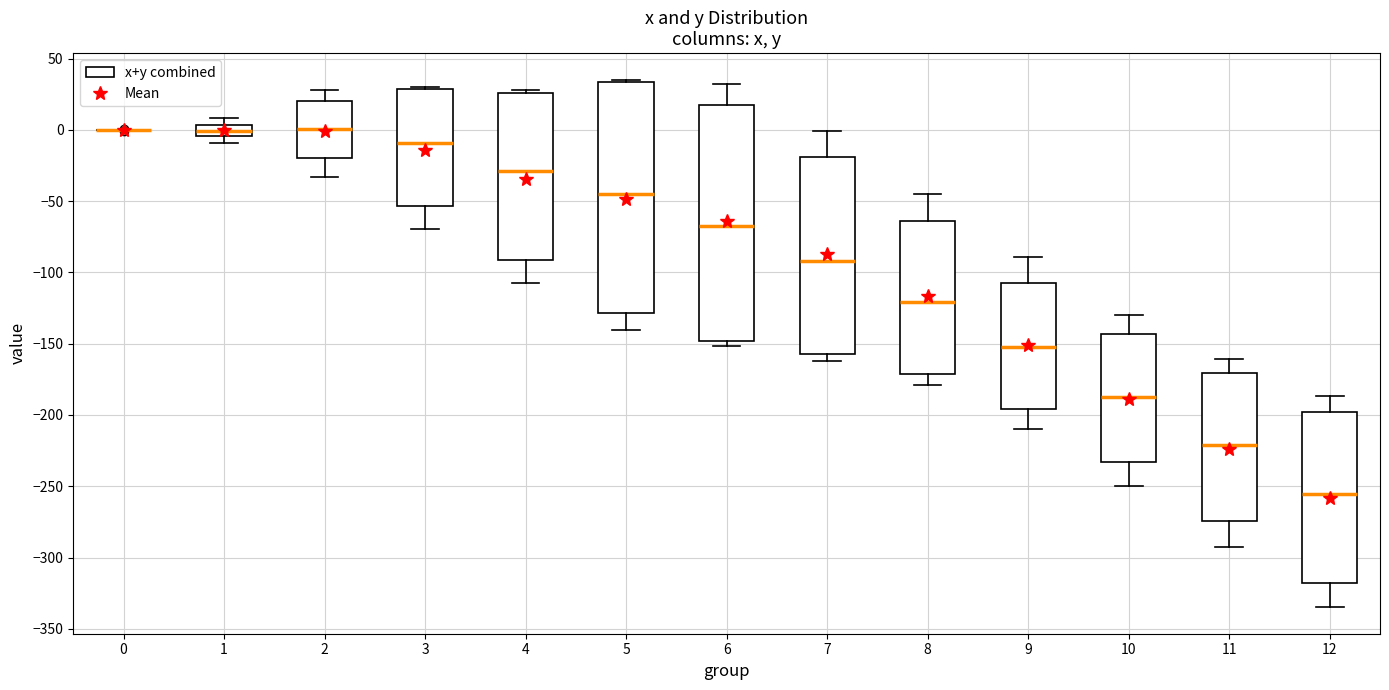

Where is the upper edge of the box at x = 1 on the y-axis? The values are not printed on the chart, so give them approximately, as read against the axis.

5